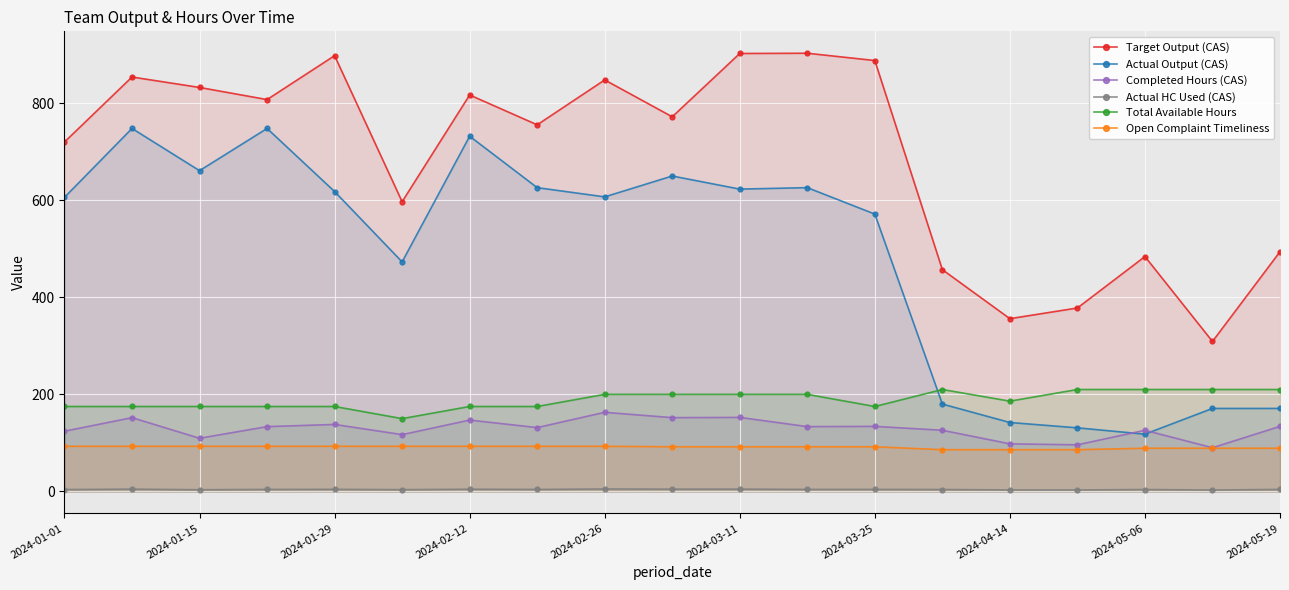

What is the maximum value shown in the chart?

903.0